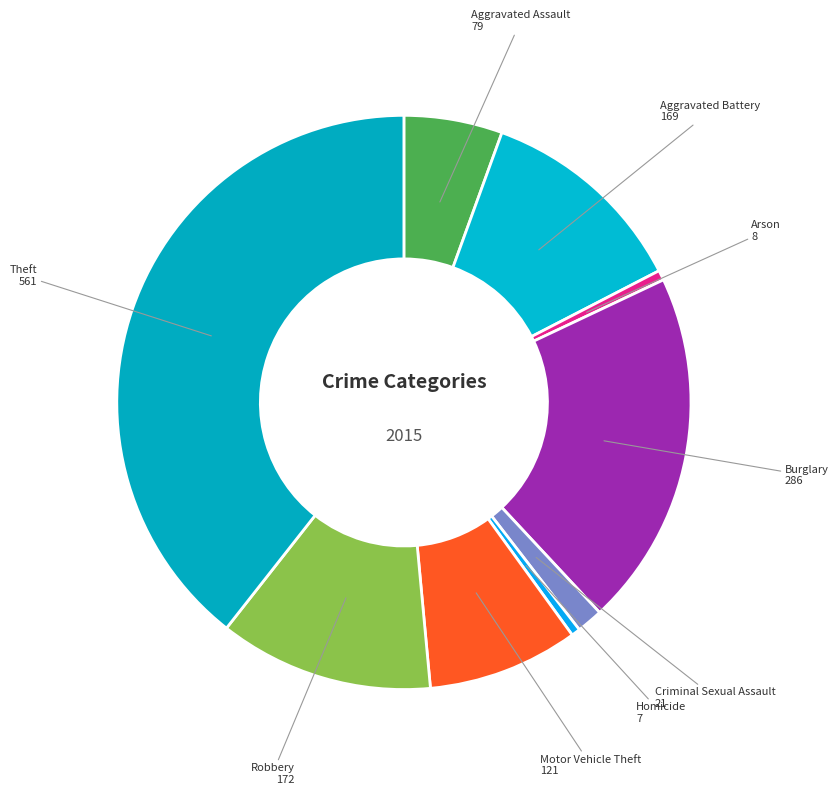

Is there a majority slice in this chart?

No